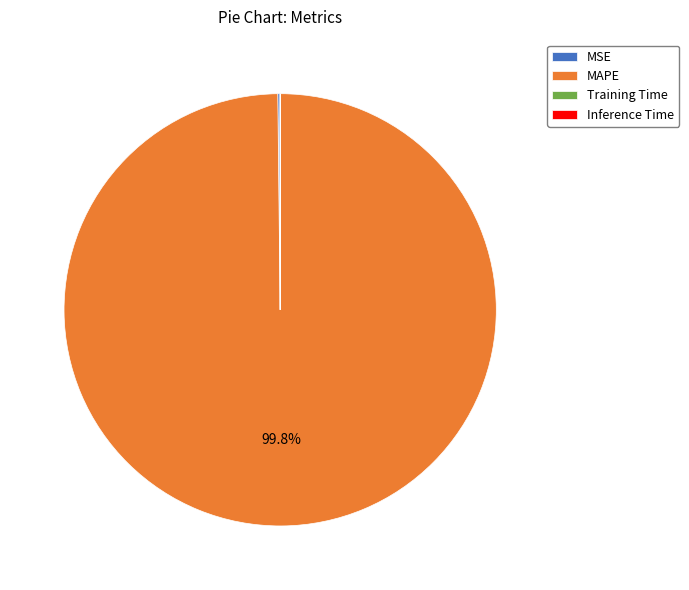

How much of the chart is everything except MAPE?

0.2%